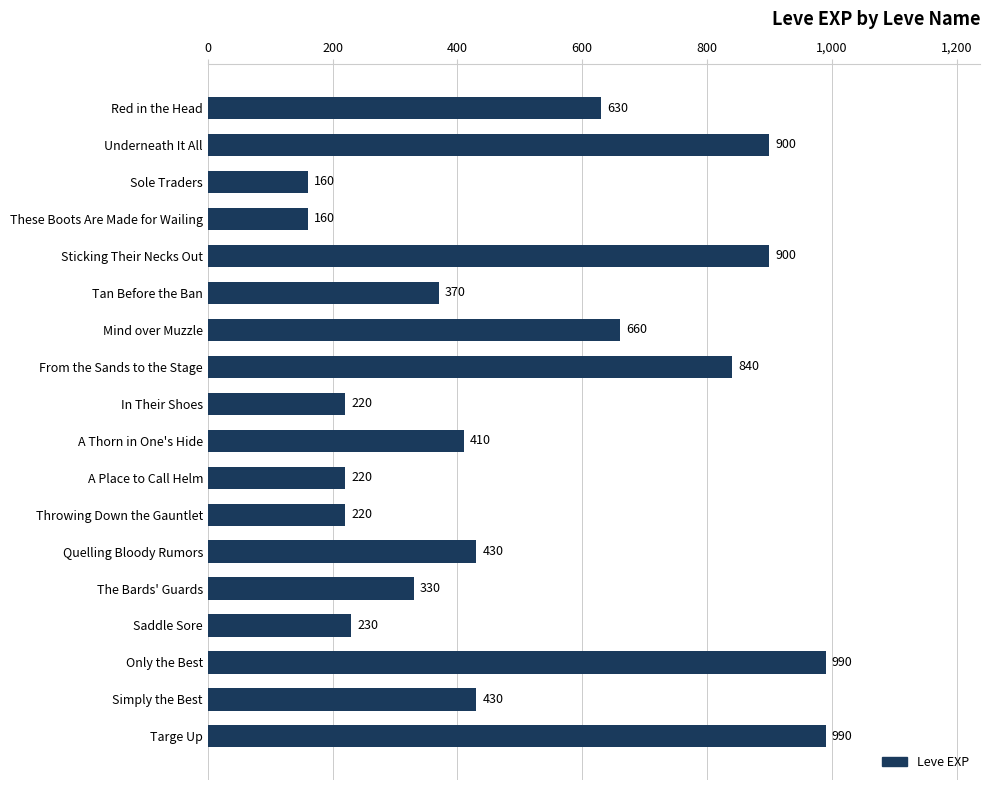

Reading bottom to top, transcribe all the data shown in this chart.

990	430	990	230	330	430	220	220	410	220	840	660	370	900	160	160	900	630